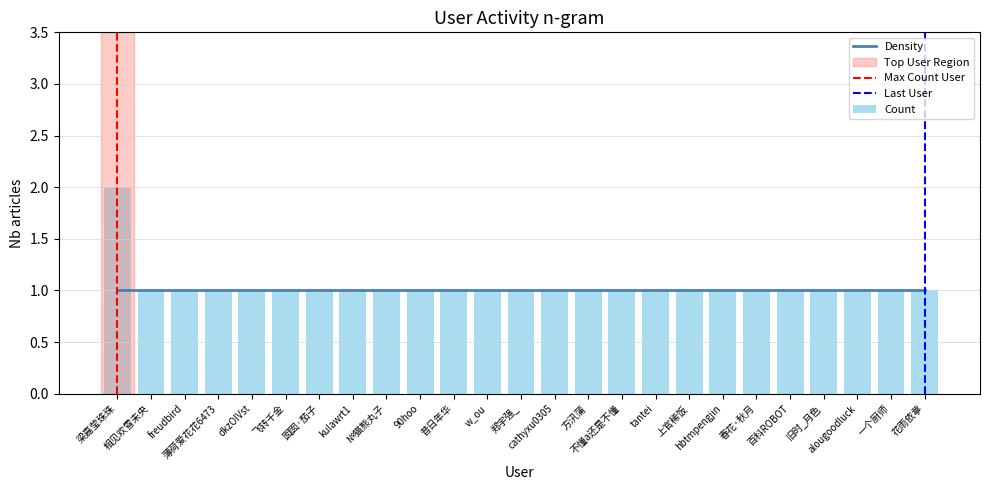

Rank the categories by value from lowest to highest.

相见欢雪未央, freudbird, 薄荷爱花花6473, dkzOIVst, 飞转千金, 囡囡·茄子, kulawrt1, №猫熊丸子, 90hoo, 昔日年华, w_ou, 郑宇强_, cathyxu0305, 方汛蒲, 不懂a还是不懂, tantei, 上官稀饭, hbtmpengjin, 春花·秋月, 百科ROBOT, 旧时_月色, alougoodluck, 一个厨师, 花雨依葶, 梁嘉莹珠珠